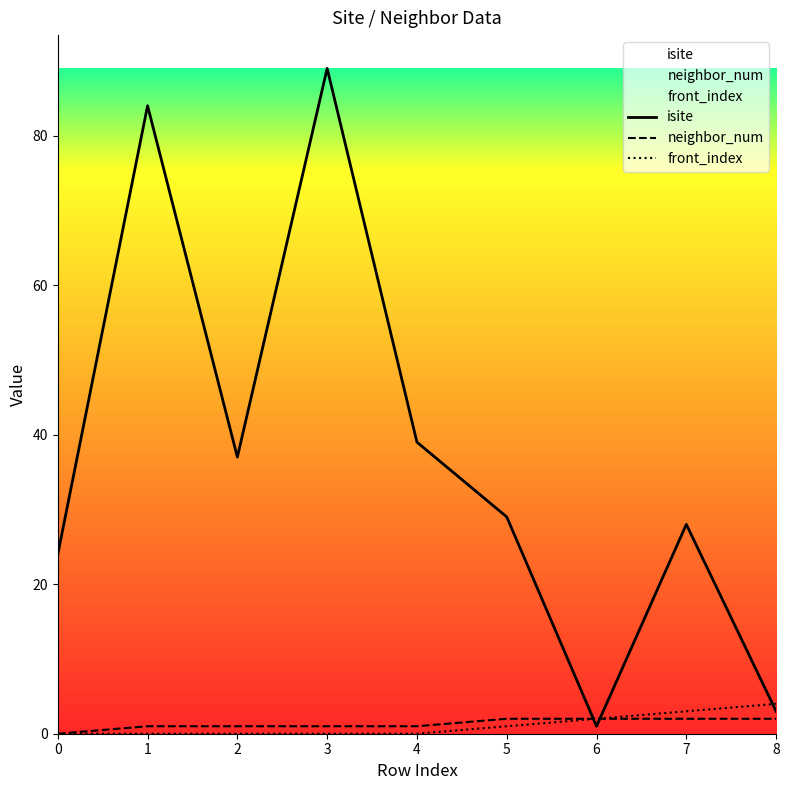

The isite series shows 136 at 3. True or false?

False